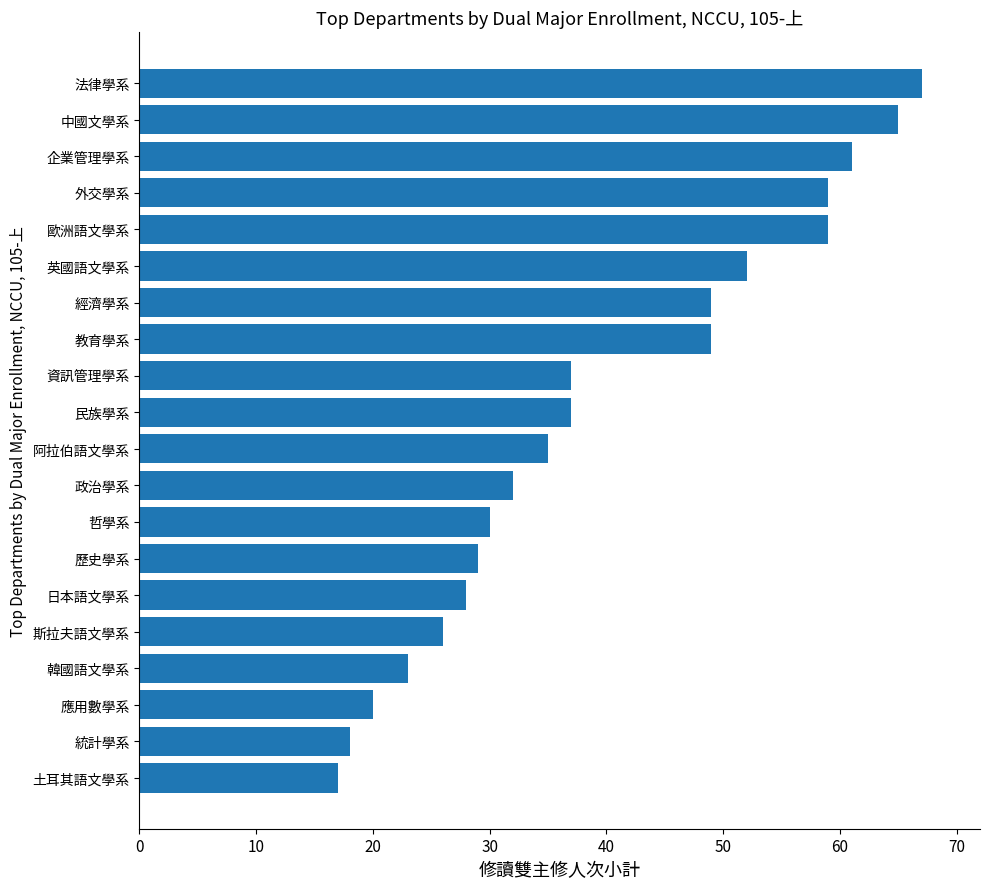

What is the minimum value shown in the chart?

17